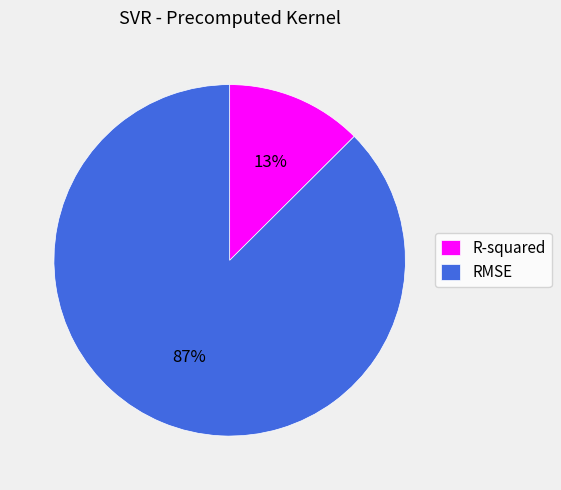

Is there a majority slice in this chart?

Yes